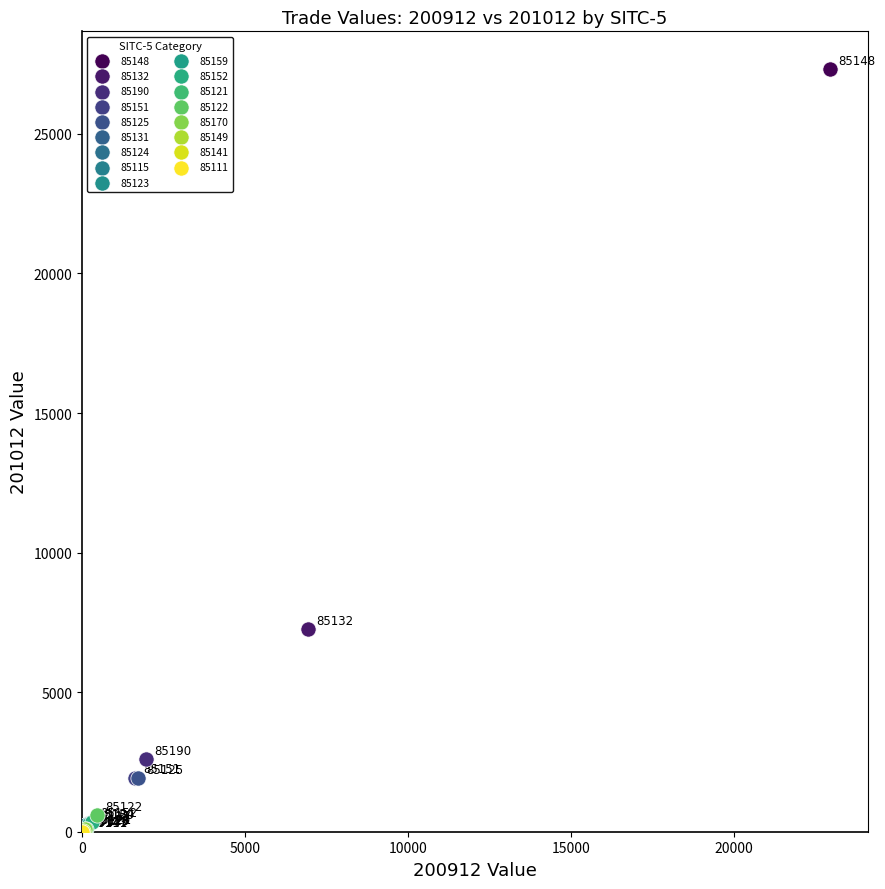

What are all the series names shown in the legend?

85148, 85132, 85190, 85151, 85125, 85131, 85124, 85115, 85123, 85159, 85152, 85121, 85122, 85170, 85149, 85141, 85111